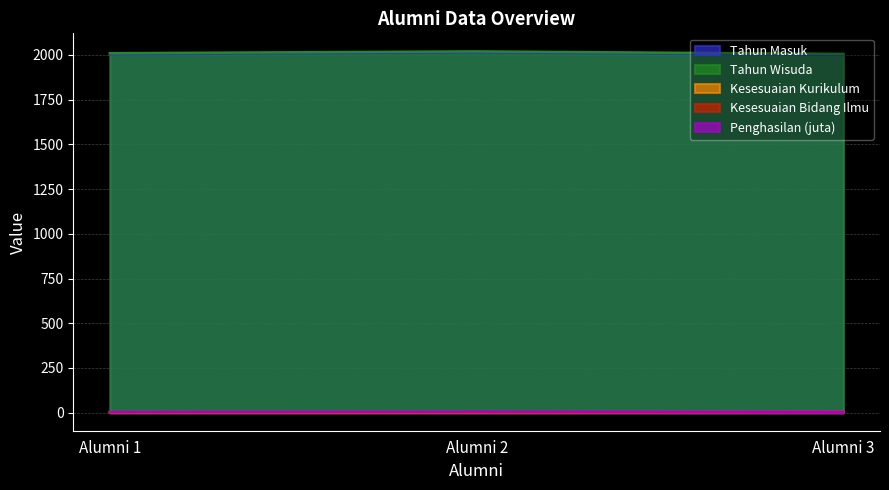

Which series changed the most between Alumni 2 and Alumni 3?

Tahun Masuk